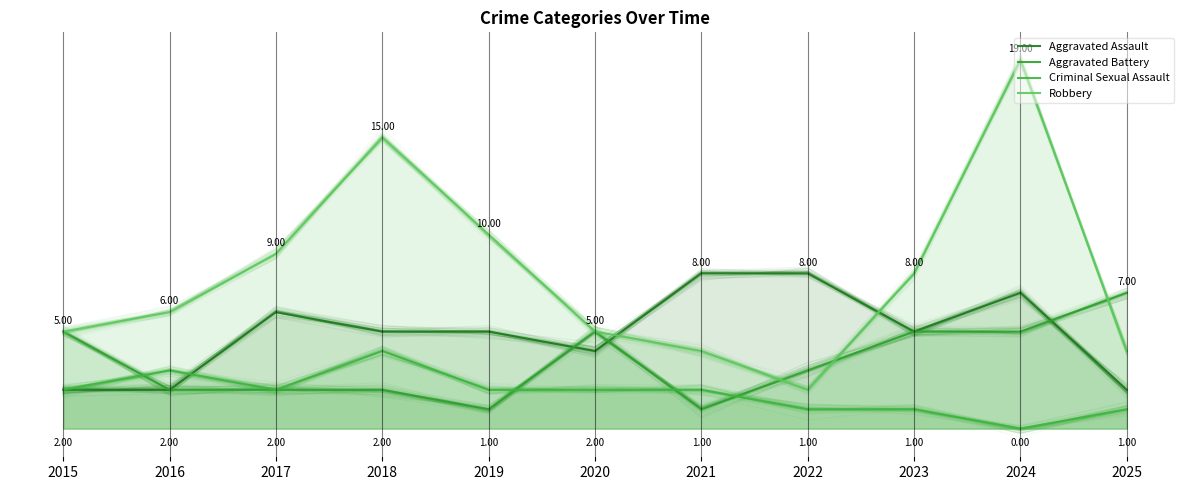

Reading left to right, transcribe all the data shown in this chart.

Aggravated Assault: 2015=2	2016=2	2017=6	2018=5	2019=5	2020=4	2021=8	2022=8	2023=5	2024=7	2025=2
Aggravated Battery: 2015=5	2016=2	2017=2	2018=2	2019=1	2020=5	2021=1	2022=3	2023=5	2024=5	2025=7
Criminal Sexual Assault: 2015=2	2016=3	2017=2	2018=4	2019=2	2020=2	2021=2	2022=1	2023=1	2024=0	2025=1
Robbery: 2015=5	2016=6	2017=9	2018=15	2019=10	2020=5	2021=4	2022=2	2023=8	2024=19	2025=4